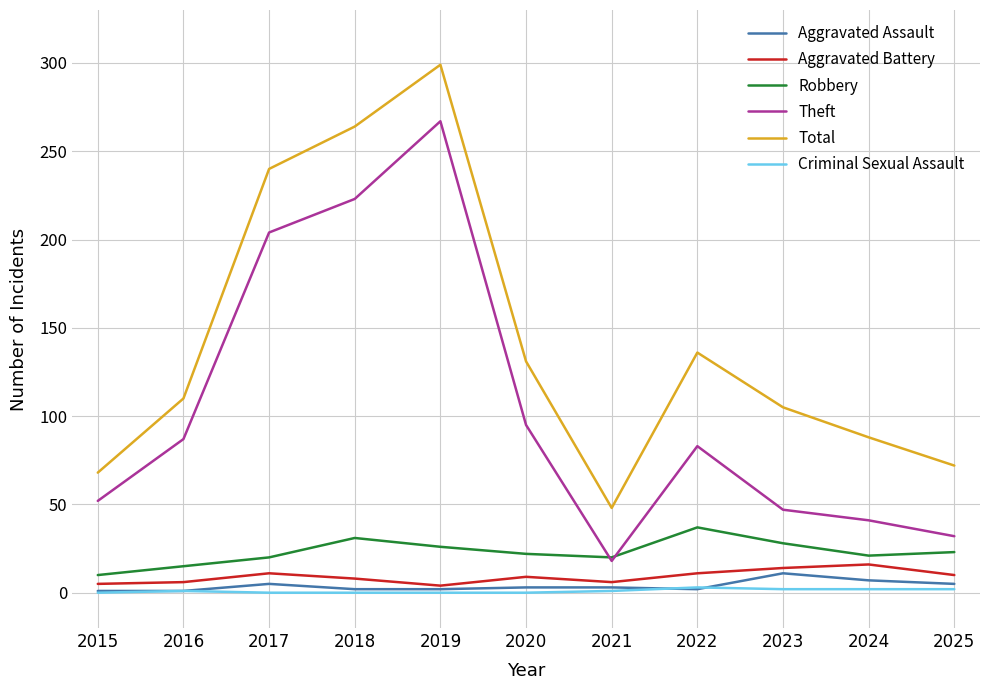

What are all the series names shown in the legend?

Aggravated Assault, Aggravated Battery, Robbery, Theft, Total, Criminal Sexual Assault